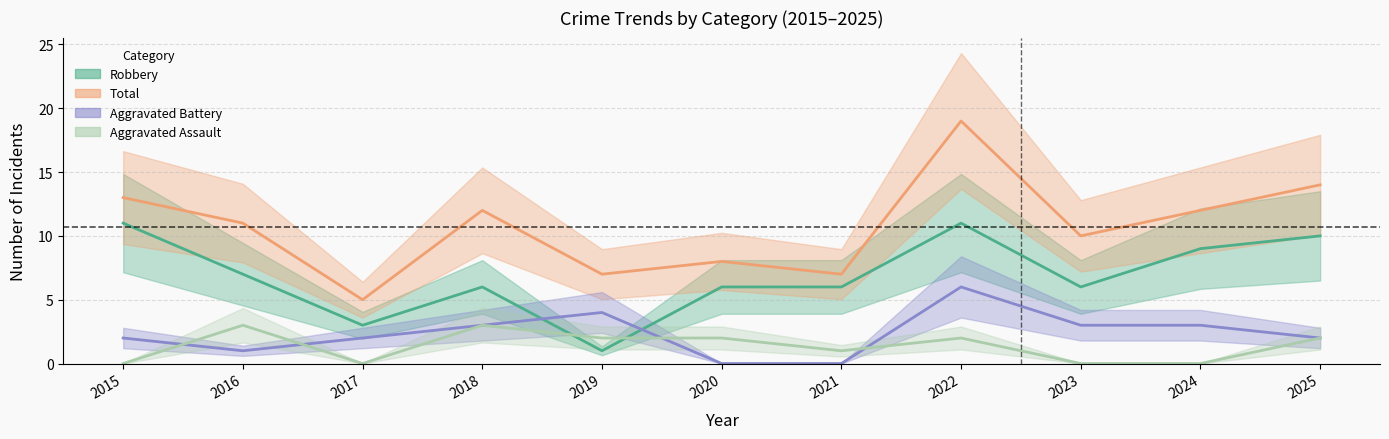

What is the average value of the Total series?

11